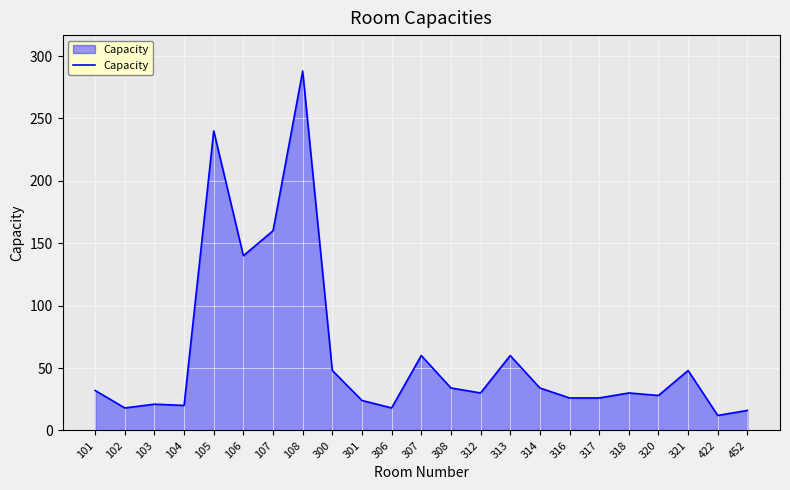

Count the number of data series in this chart.

1